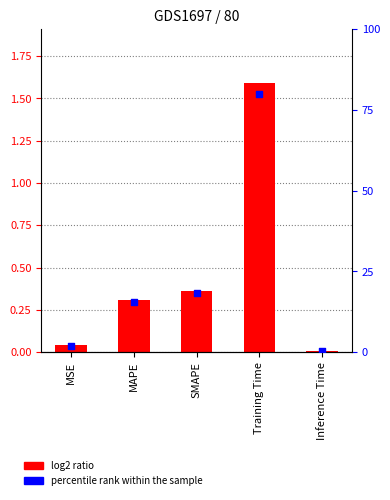

At how many categories does at least one series exceed 27?

1